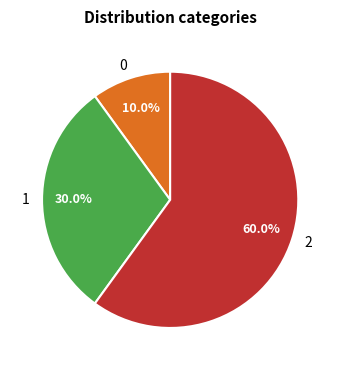

To the nearest percent, what portion does 1 represent?

30%